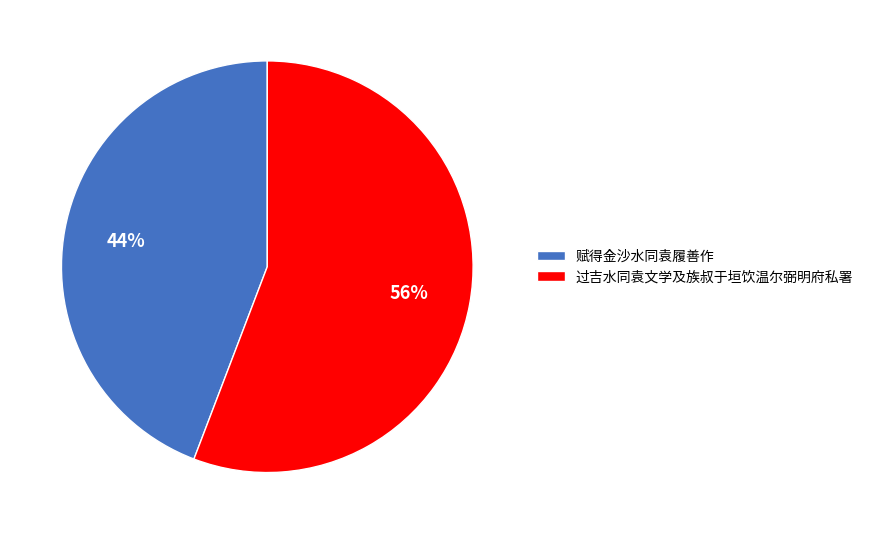

To the nearest percent, what portion does 赋得金沙水同袁履善作 represent?

44%